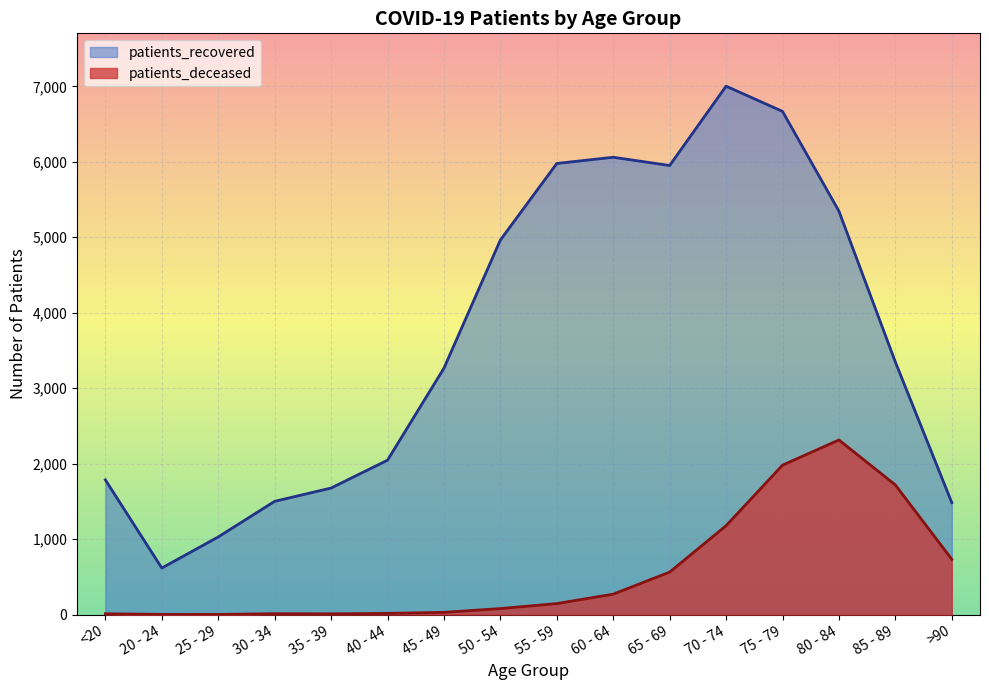

Reading right to left, transcribe all the data shown in this chart.

patients_deceased: >90=733	85 - 89=1718	80 - 84=2314	75 - 79=1980	70 - 74=1178	65 - 69=563	60 - 64=271	55 - 59=146	50 - 54=80	45 - 49=30	40 - 44=16	35 - 39=10	30 - 34=12	25 - 29=2	20 - 24=3	<20=11
patients_recovered: >90=1484	85 - 89=3347	80 - 84=5346	75 - 79=6668	70 - 74=7002	65 - 69=5951	60 - 64=6060	55 - 59=5978	50 - 54=4963	45 - 49=3265	40 - 44=2046	35 - 39=1677	30 - 34=1501	25 - 29=1029	20 - 24=617	<20=1785